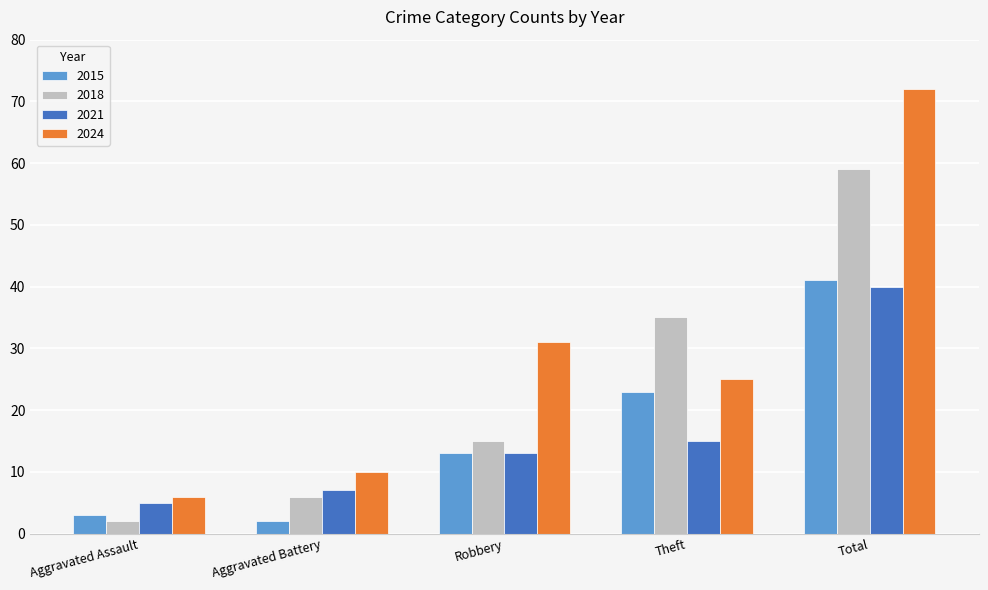

Reading left to right, what are all the values shown in this chart?

2015: 3	2	13	23	41
2018: 2	6	15	35	59
2021: 5	7	13	15	40
2024: 6	10	31	25	72